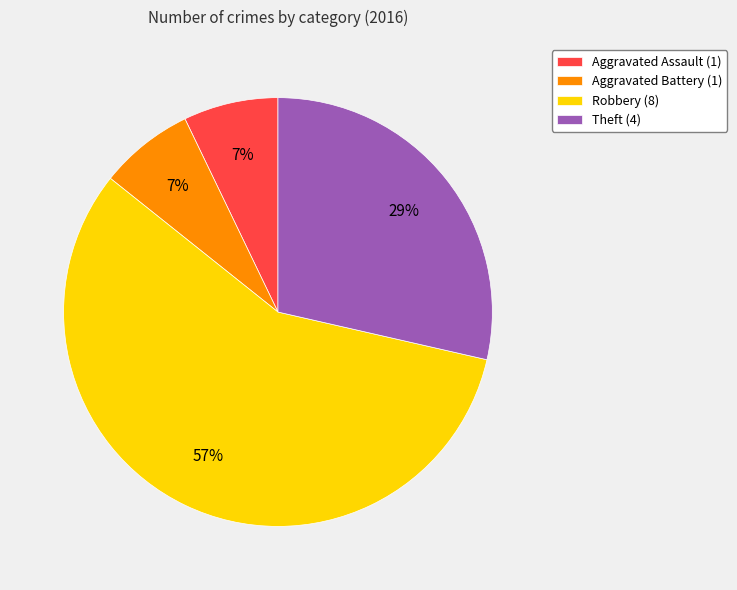

To the nearest percent, what is the difference between the largest and smallest slice percentages?

50%